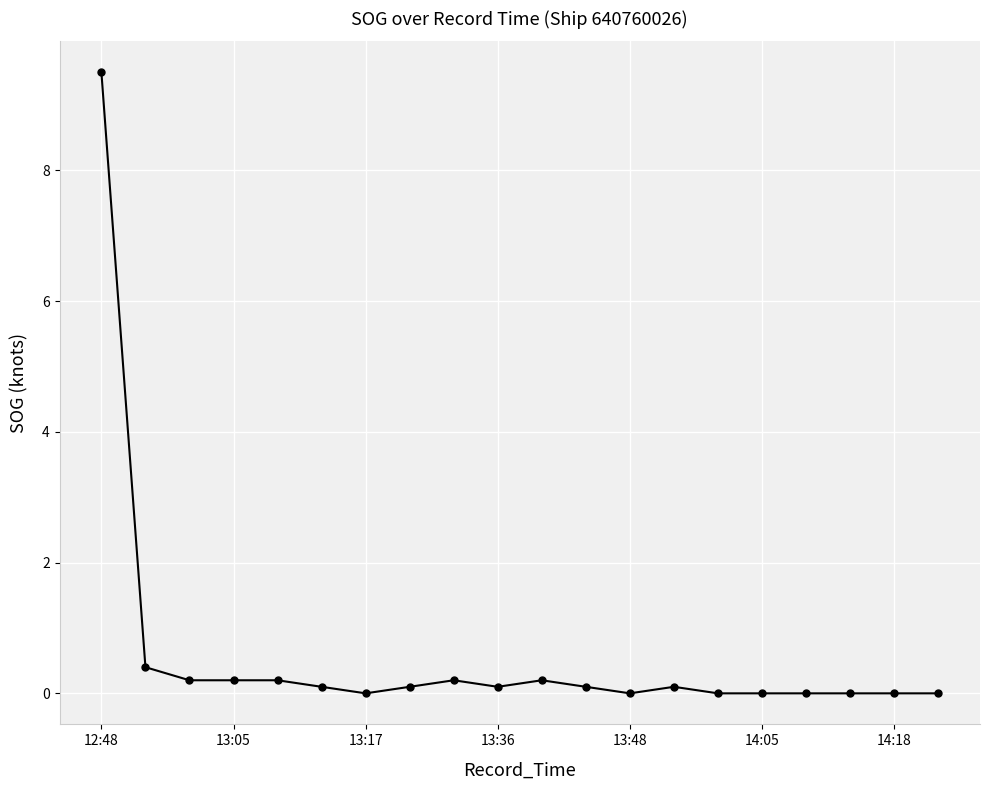

Count the number of categories in the chart.

20